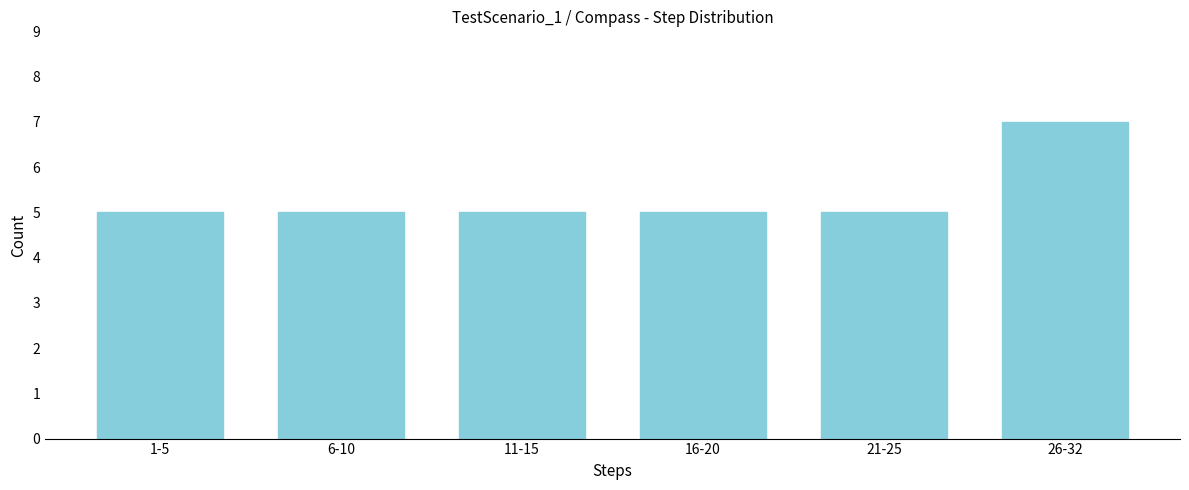

Reading left to right, what are all the values shown in this chart?

5	5	5	5	5	7